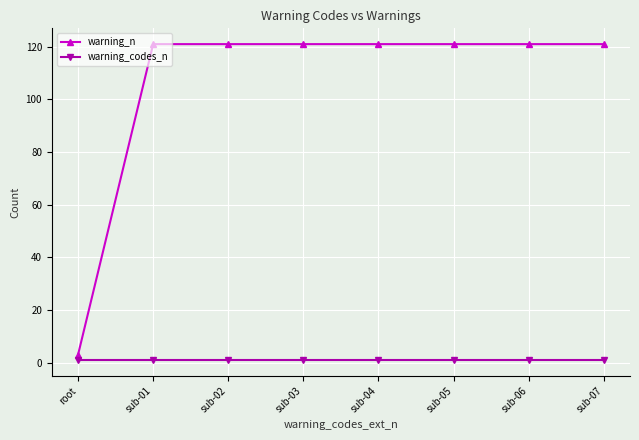

Which series has the largest total across all categories?

warning_n